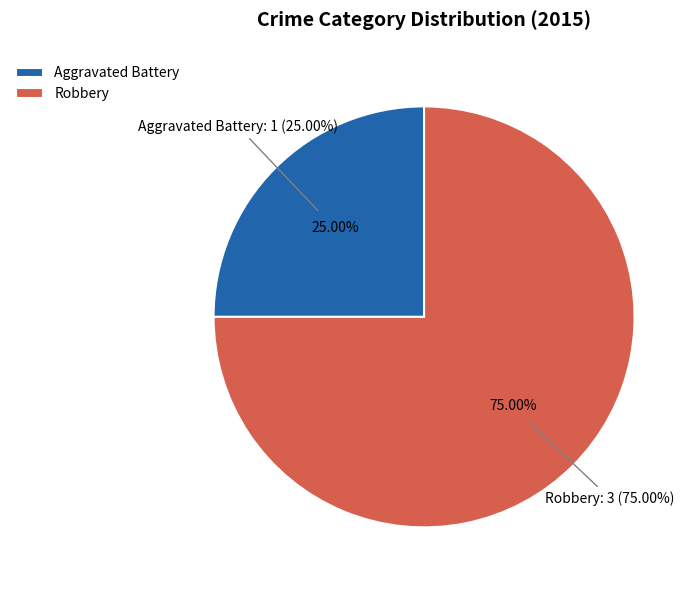

Does Aggravated Battery account for over 50% of the chart?

No